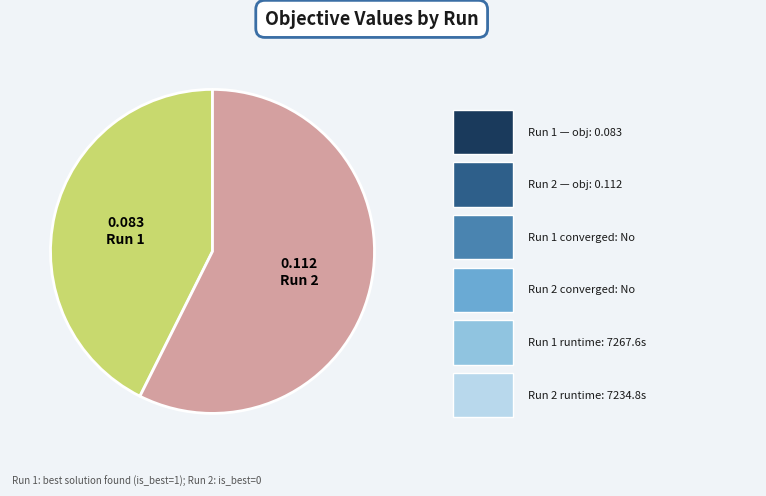

Does Run 1 represent more than half of the total?

No